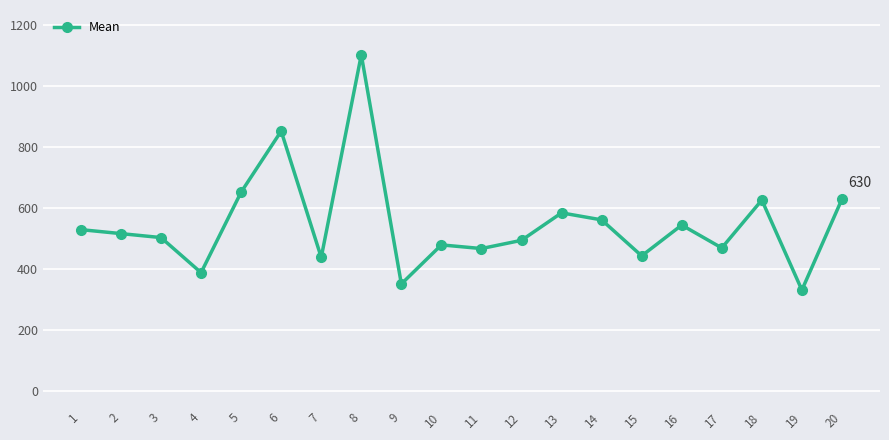

How many lines are shown in the chart?

1